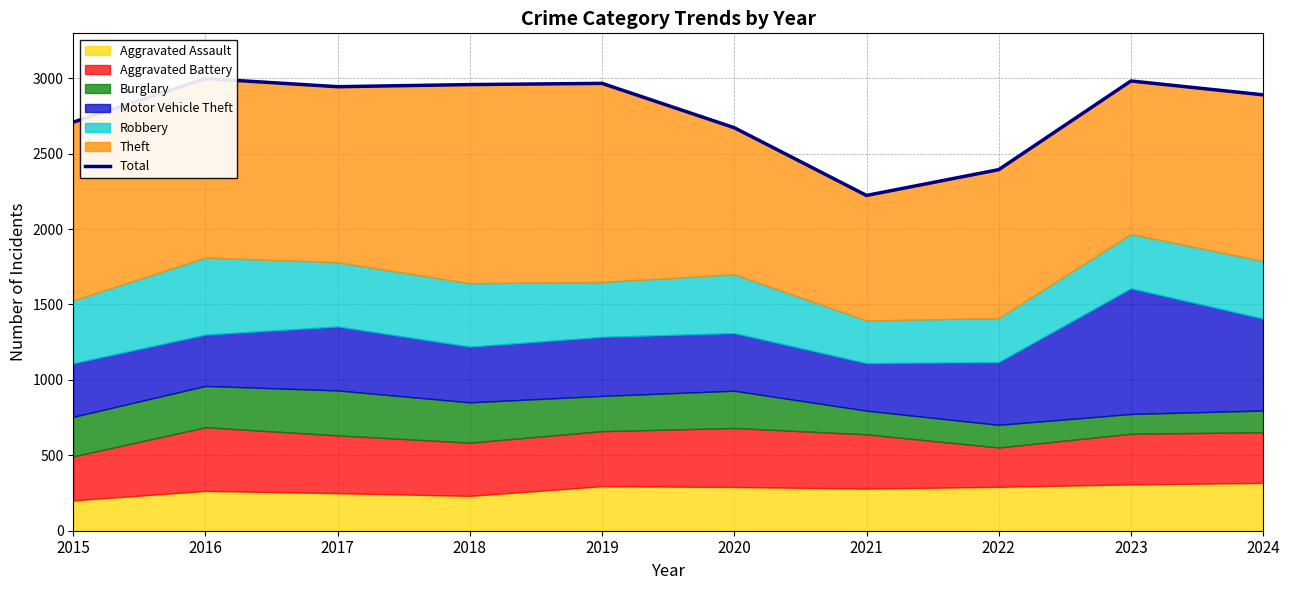

What is the value of the 3rd point from the left?

2944